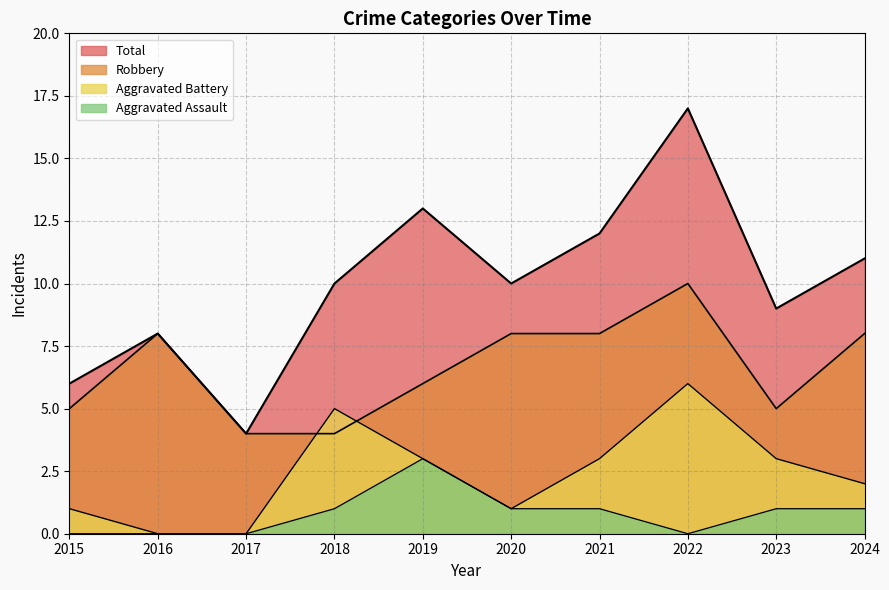

What is the average value of the Total series?

10